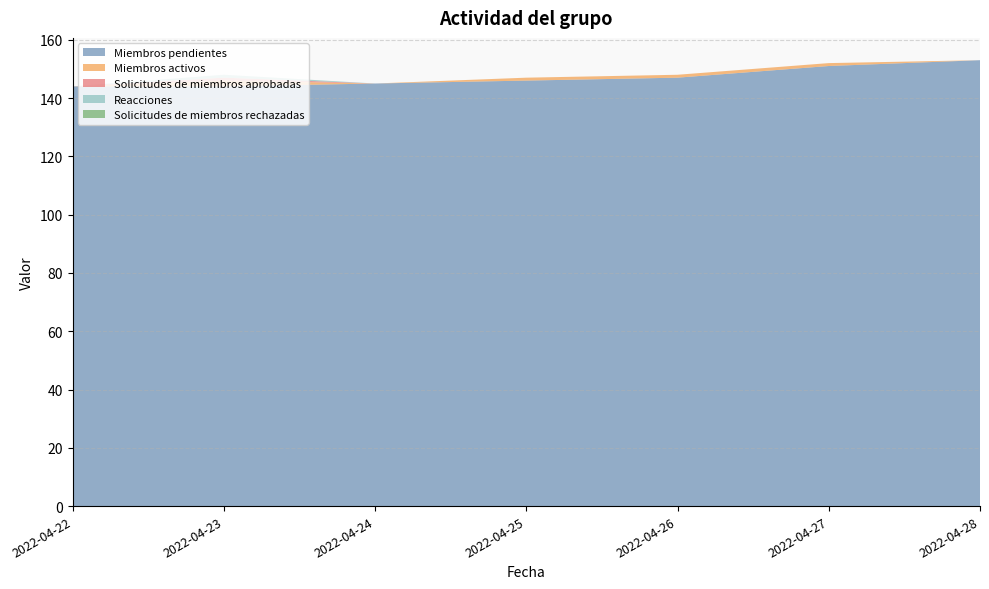

Reading left to right, extract all data points from this chart.

Miembros pendientes: 2022-04-22=144	2022-04-23=144	2022-04-24=145	2022-04-25=146	2022-04-26=147	2022-04-27=151	2022-04-28=153
Miembros activos: 2022-04-22=0	2022-04-23=2	2022-04-24=0	2022-04-25=1	2022-04-26=1	2022-04-27=1	2022-04-28=0
Solicitudes de miembros aprobadas: 2022-04-22=0	2022-04-23=1	2022-04-24=0	2022-04-25=0	2022-04-26=0	2022-04-27=0	2022-04-28=0
Reacciones: 2022-04-22=0	2022-04-23=1	2022-04-24=0	2022-04-25=0	2022-04-26=0	2022-04-27=0	2022-04-28=0
Solicitudes de miembros rechazadas: 2022-04-22=0	2022-04-23=0	2022-04-24=0	2022-04-25=0	2022-04-26=0	2022-04-27=0	2022-04-28=0